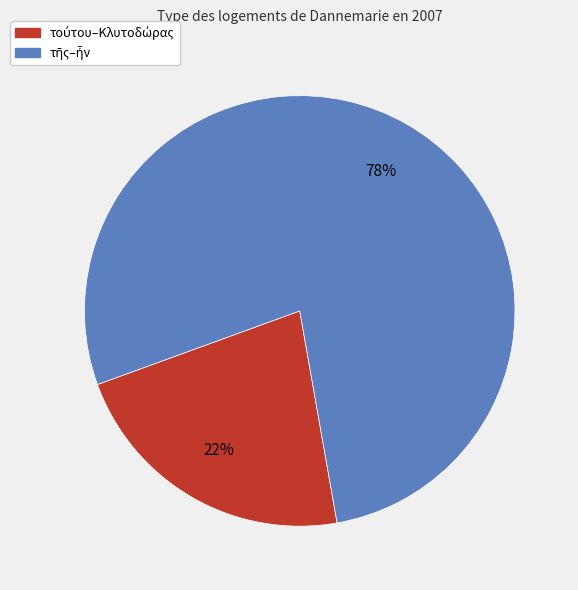

To the nearest percent, what is the average slice percentage?

50%